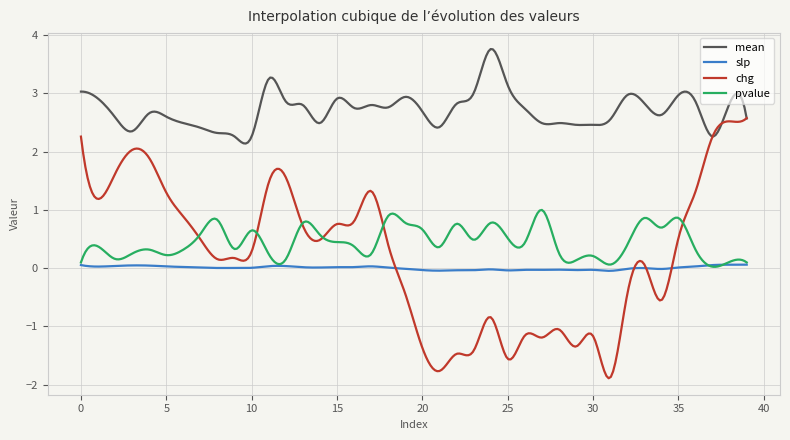

Which series has the largest range (max minus min)?

chg